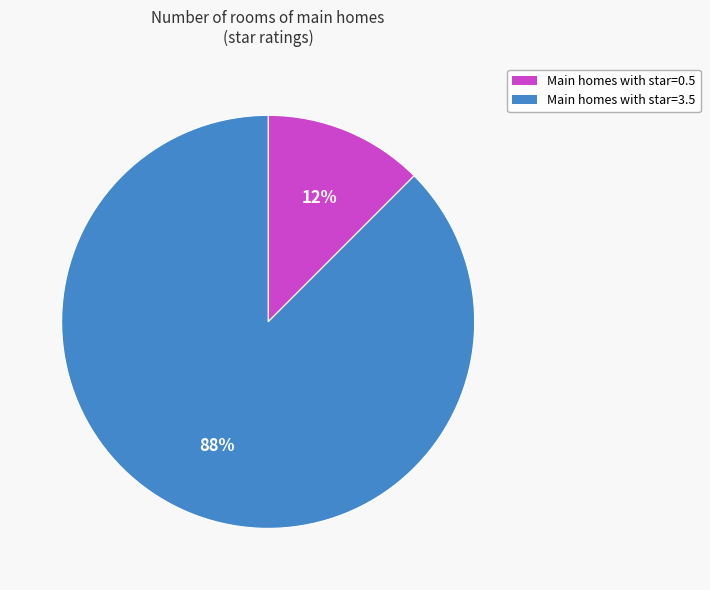

Which slice is the smallest?

Main homes with star=0.5